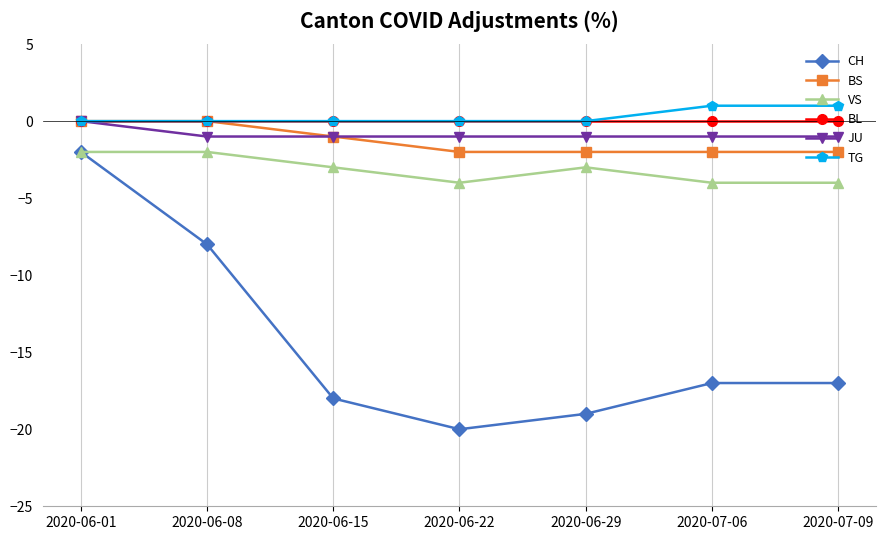

At which category is the sum across all series the highest?

2020-06-01